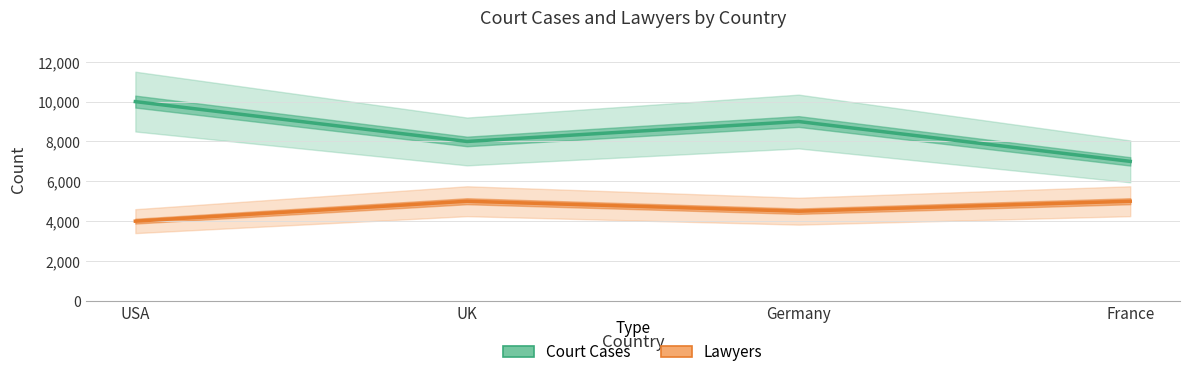

At which label does Court Cases reach its minimum?

France